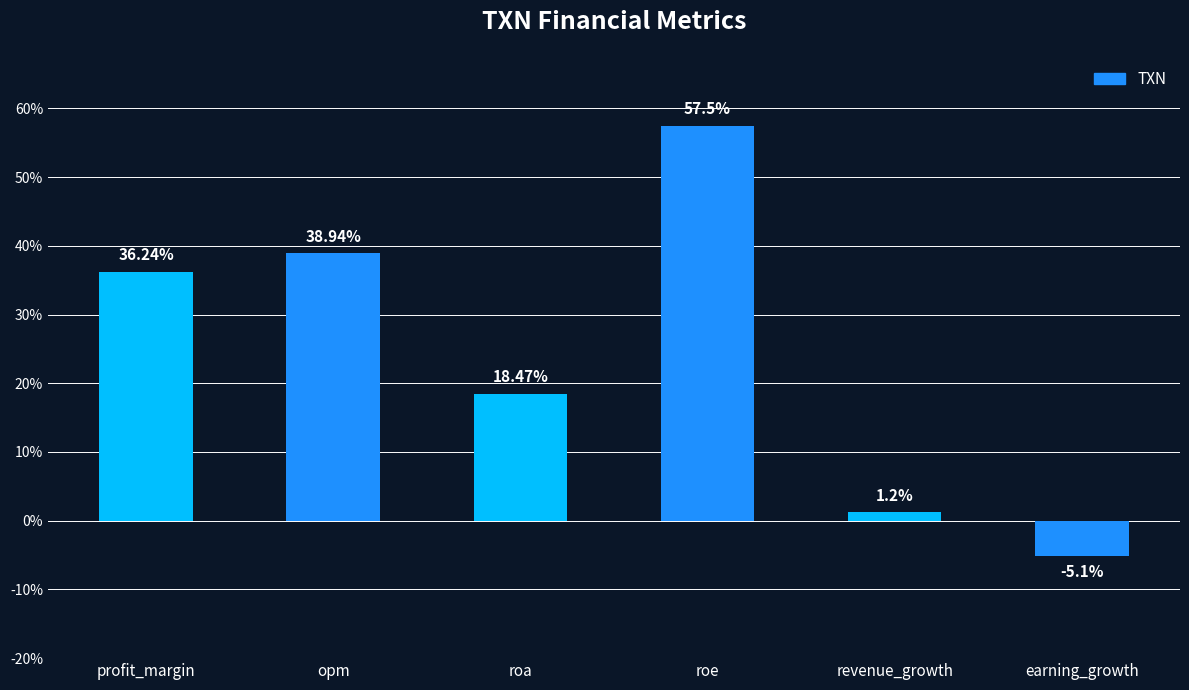

The value at roe is 15.3. True or false?

False